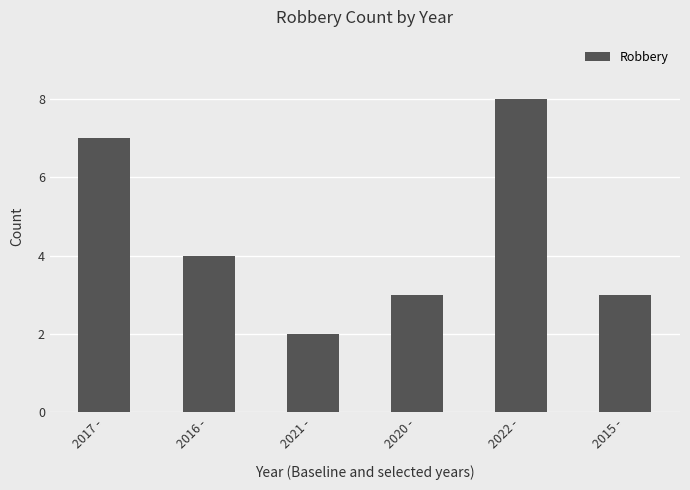

Reading left to right, list all the values displayed in this chart.

7	4	2	3	8	3